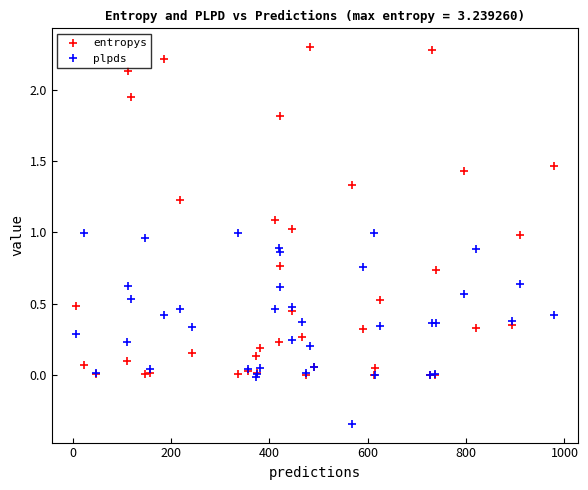

Which series has the largest total across all categories?

entropys